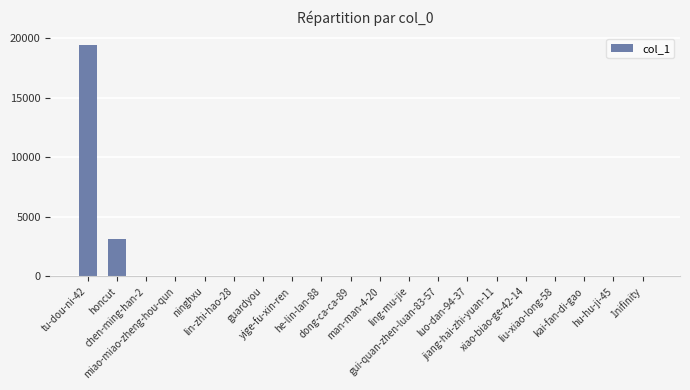

What is the sum of all values?

22629